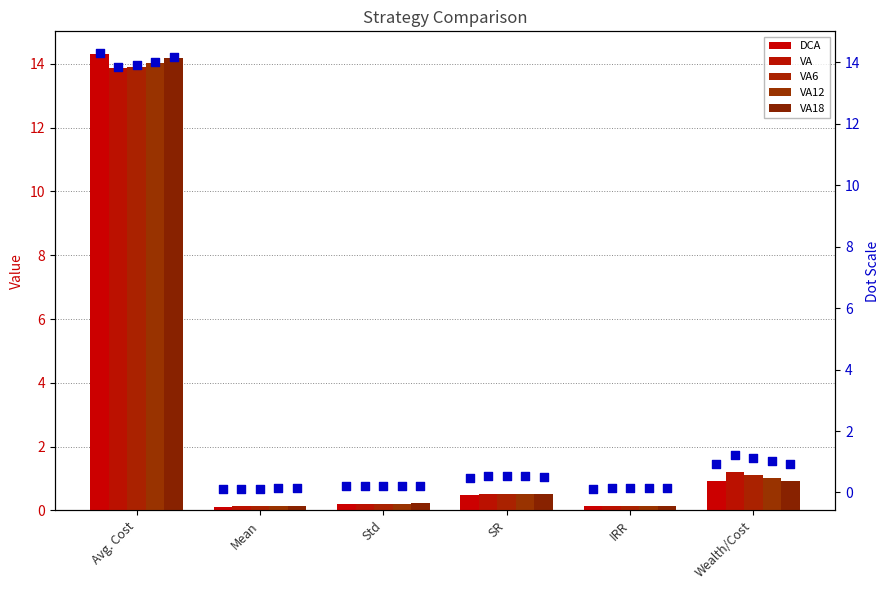

What is the total value across all series at Wealth/Cost?

5.2